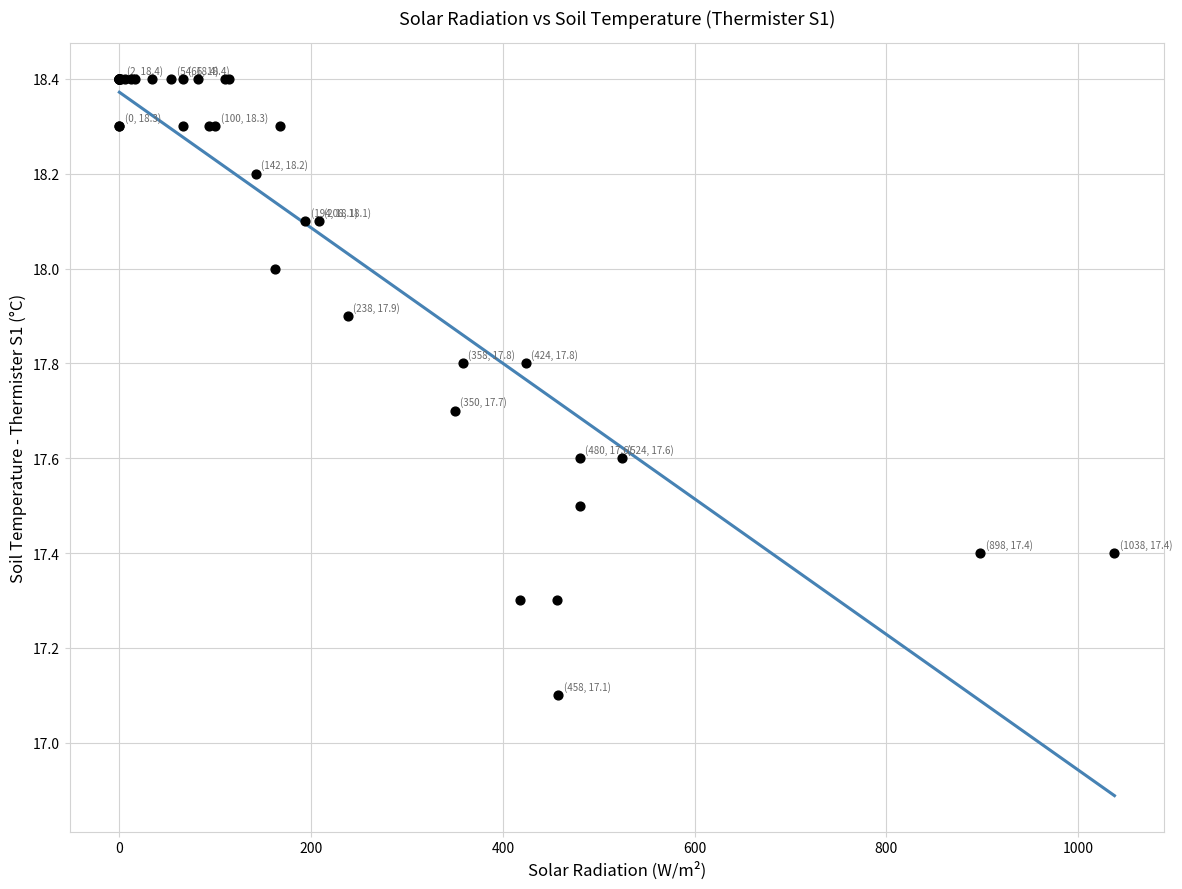

What Y value in the scatter plot is closest to 17?

17.1